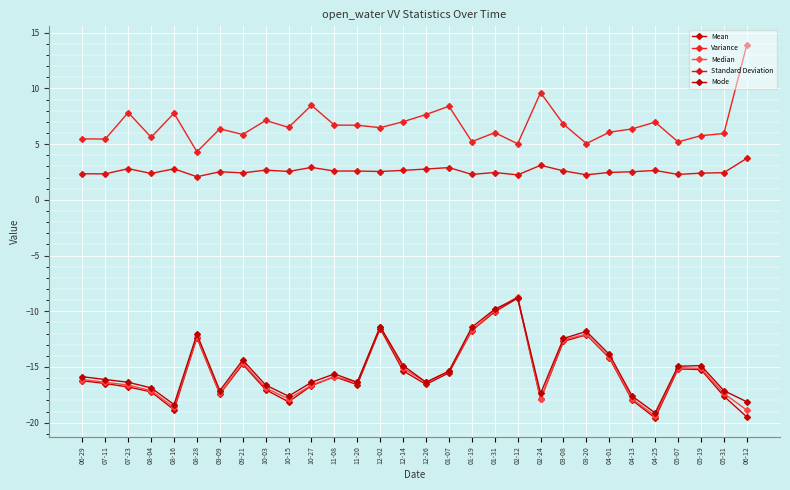

What is the total value across all series at 02-12?

-19.0